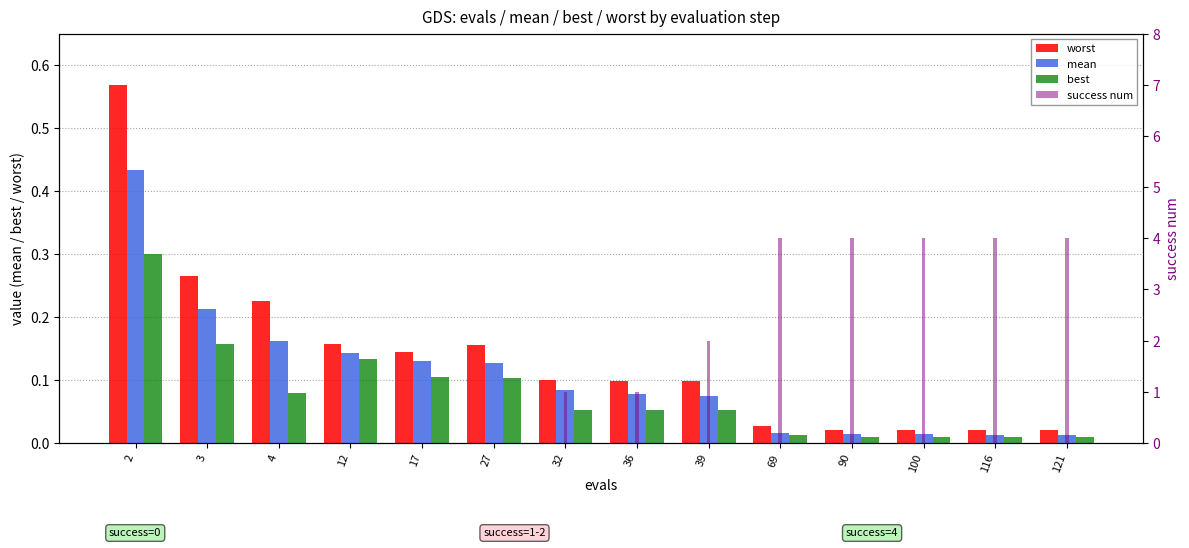

Which series has the largest range (max minus min)?

success num